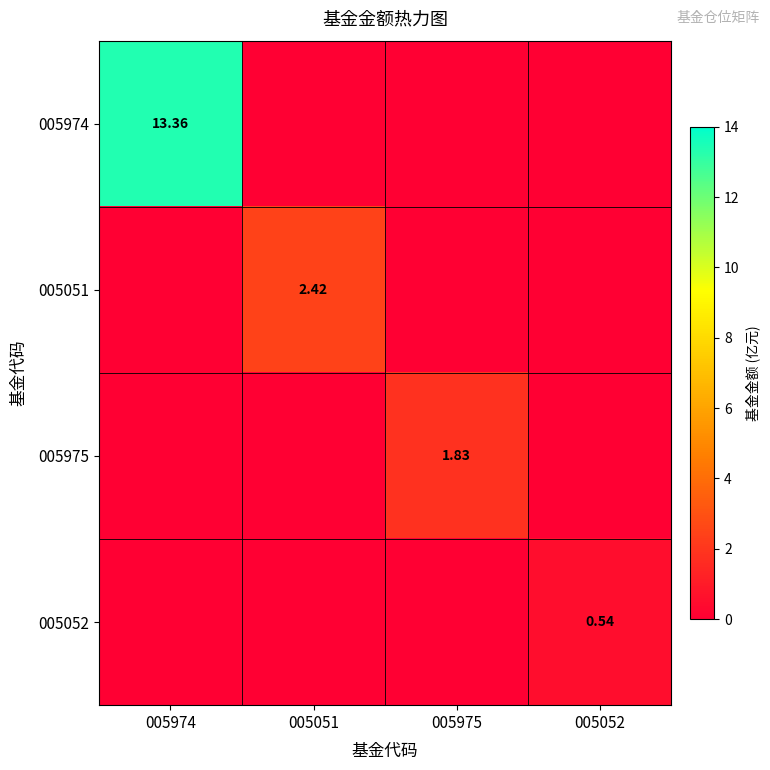

List the series in order of their peak value, highest first.

005974, 005051, 005975, 005052